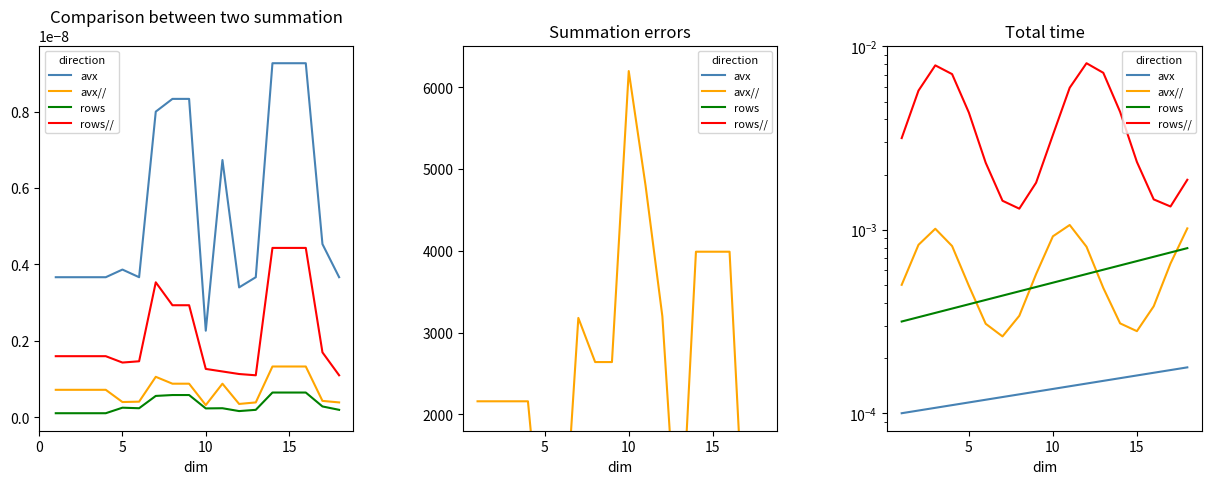

Where is the first local maximum for avx//?

10